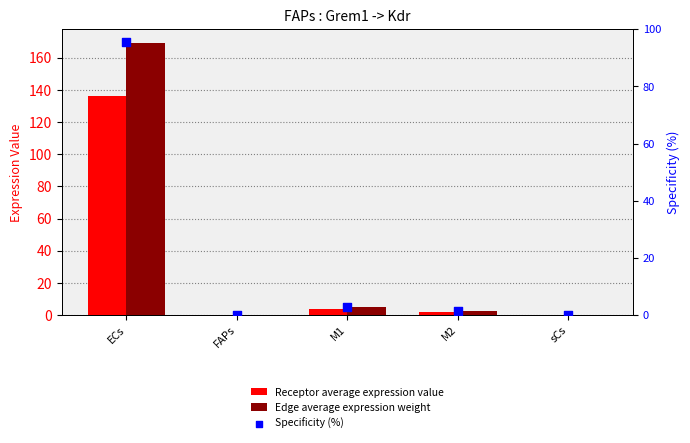

Is the value of Specificity (%) at FAPs greater than the value of Receptor average expression value at FAPs?

No